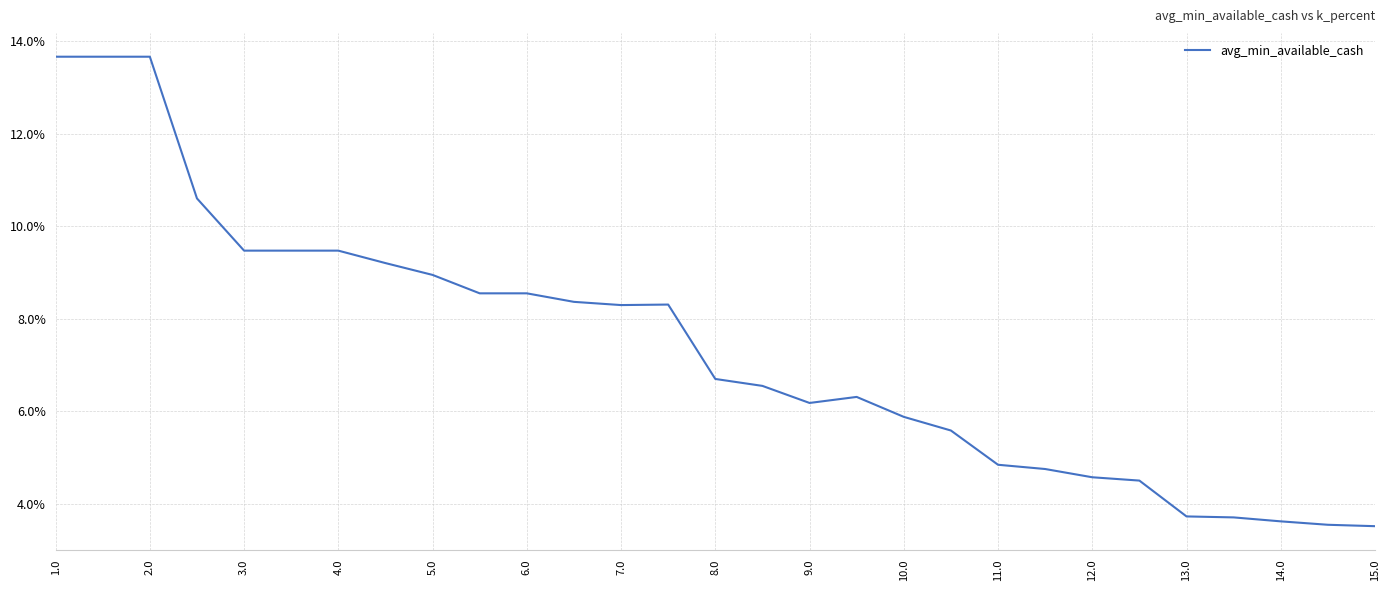

How many points are higher than both their immediate neighbors (excluding endpoints)?

2